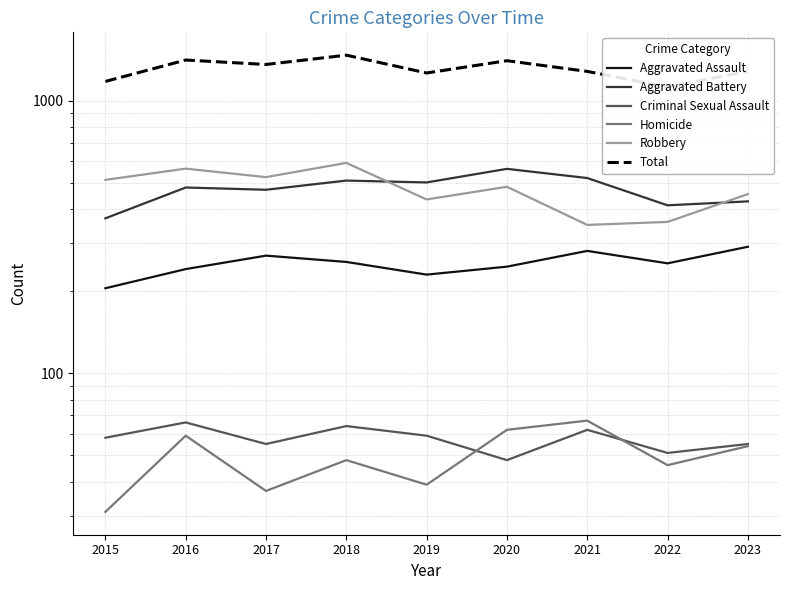

Reading left to right, what are all the values shown in this chart?

Aggravated Assault: 205	241	270	256	230	246	281	253	291
Aggravated Battery: 370	480	471	509	501	562	520	413	427
Criminal Sexual Assault: 58	66	55	64	59	48	62	51	55
Homicide: 31	59	37	48	39	62	67	46	54
Robbery: 512	563	524	591	434	483	350	359	454
Total: 1176	1409	1357	1468	1263	1401	1280	1122	1281